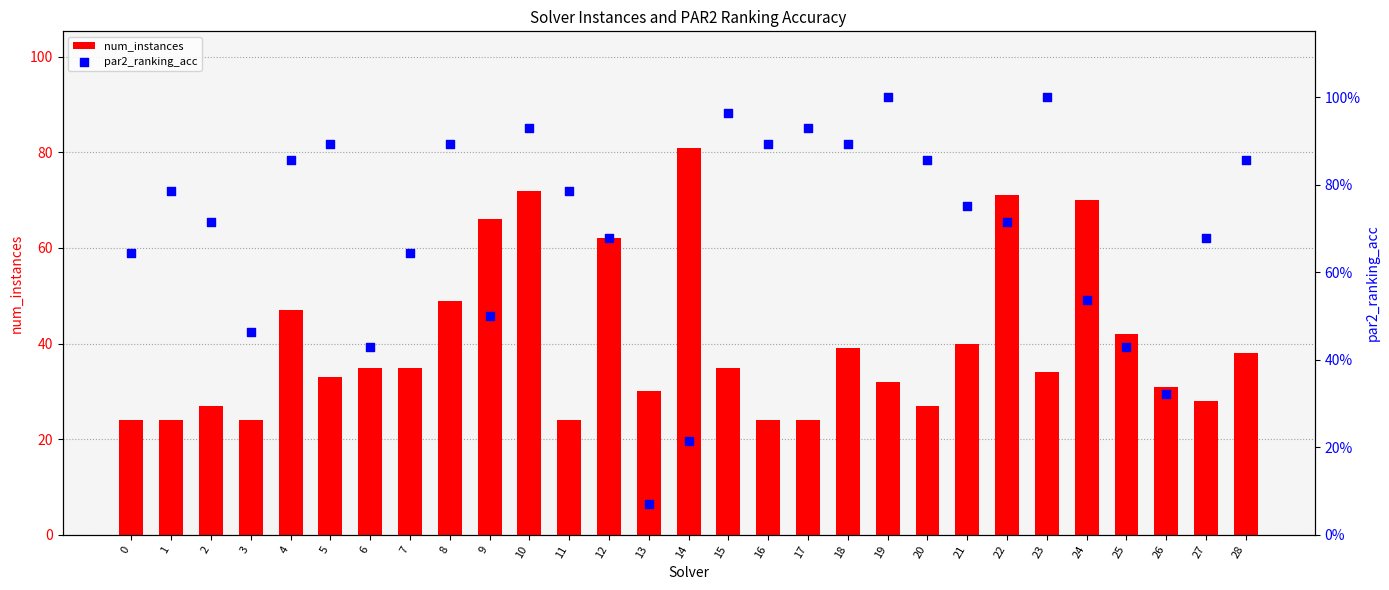

What are all the series names shown in the legend?

num_instances, par2_ranking_acc